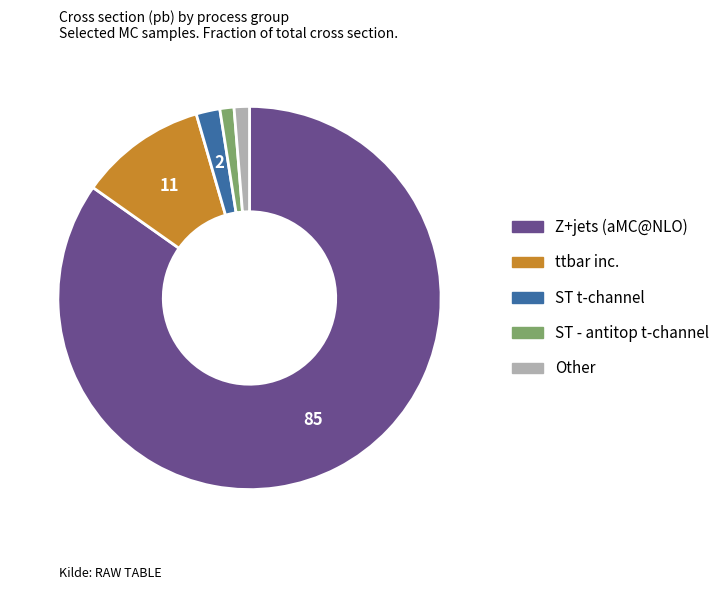

Is there a majority slice in this chart?

Yes